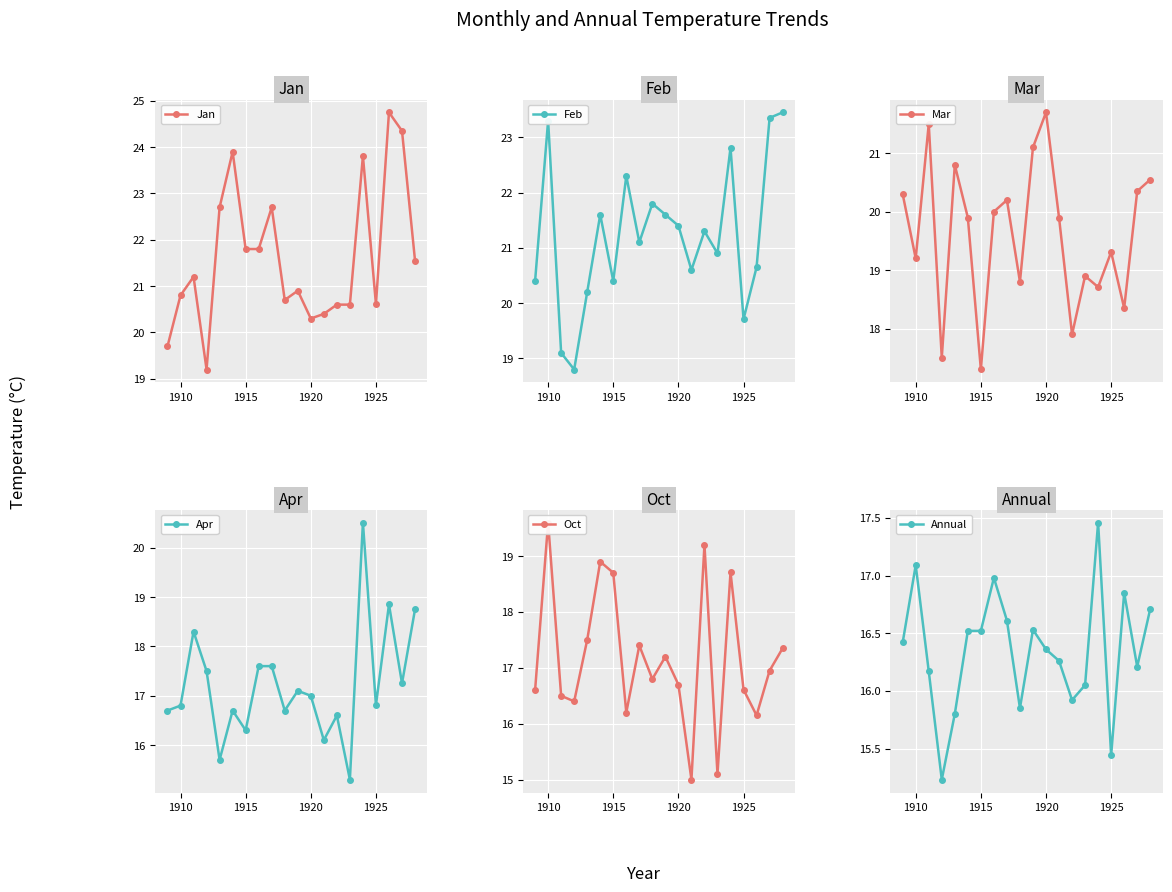

How many times do Mar and Jan cross each other?

5